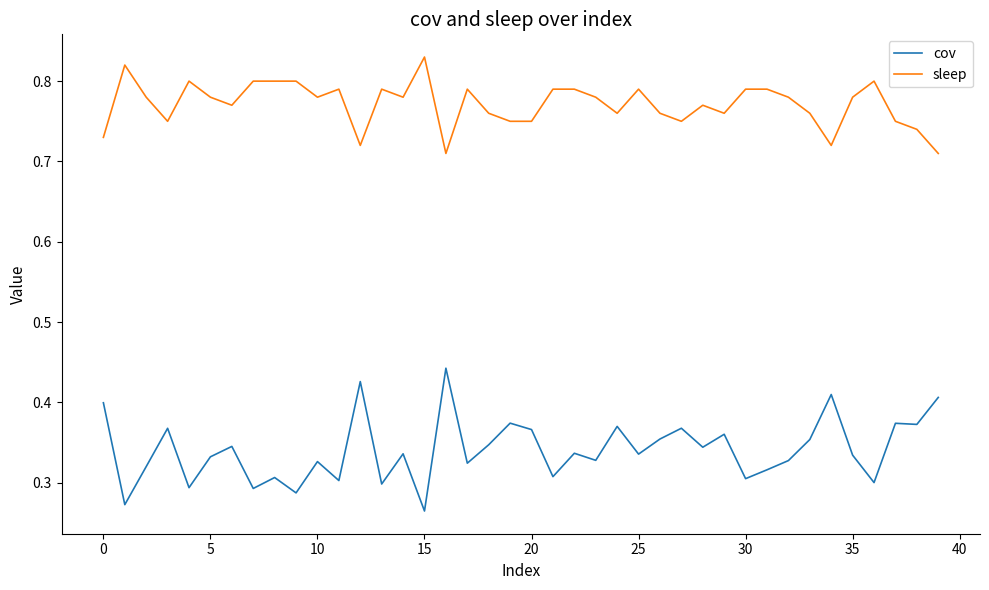

How many lines are shown in the chart?

2